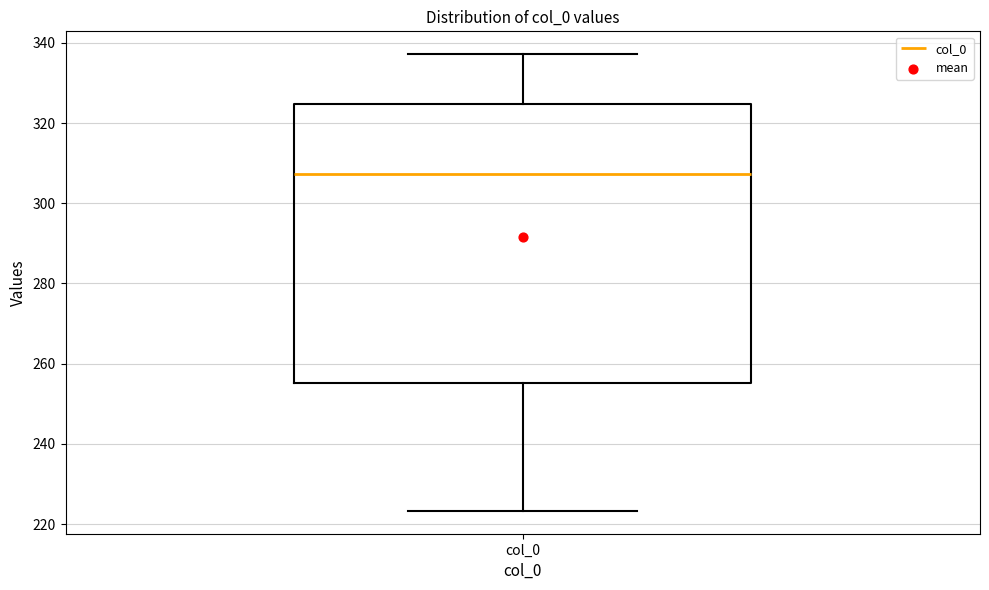

Read this box plot against the y-axis: the position of the median line, the range covered by the box, and the ends of both whiskers. The values are not printed on the chart, so give them approximately, as read against the axis.

median 308, box 256 to 324, whiskers 224 to 338